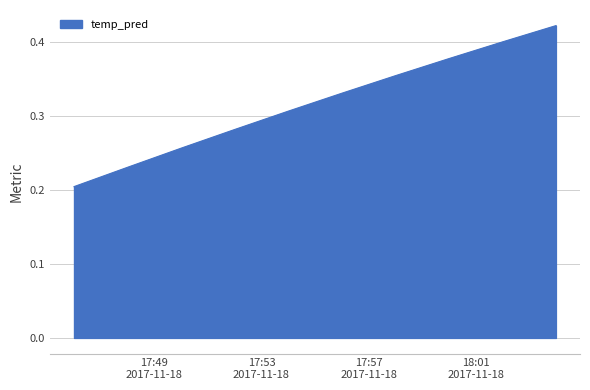

Reading left to right, transcribe all the data shown in this chart.

0.2	0.2	0.3	0.3	0.3	0.3	0.4	0.4	0.4	0.4